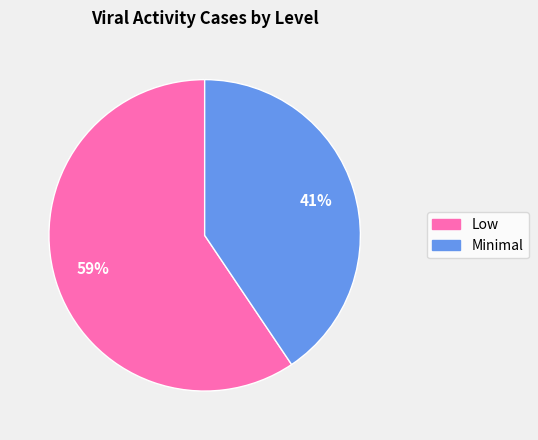

To the nearest percent, what is the average slice percentage?

50%